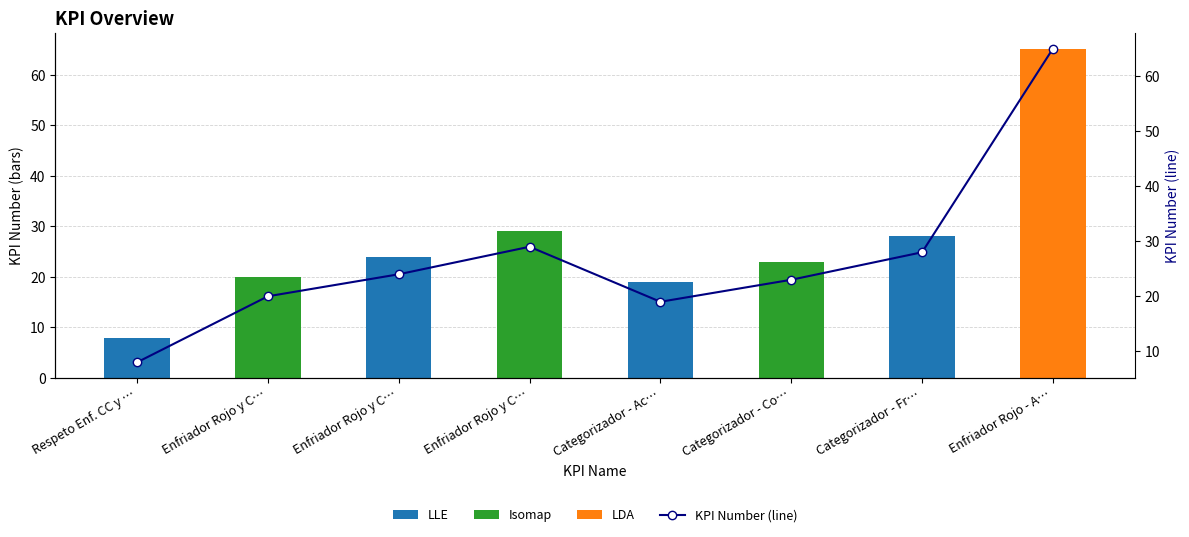

Rank the series at Respeto Enf. CC y … from highest to lowest value.

KPI Number, KPI Number (line)